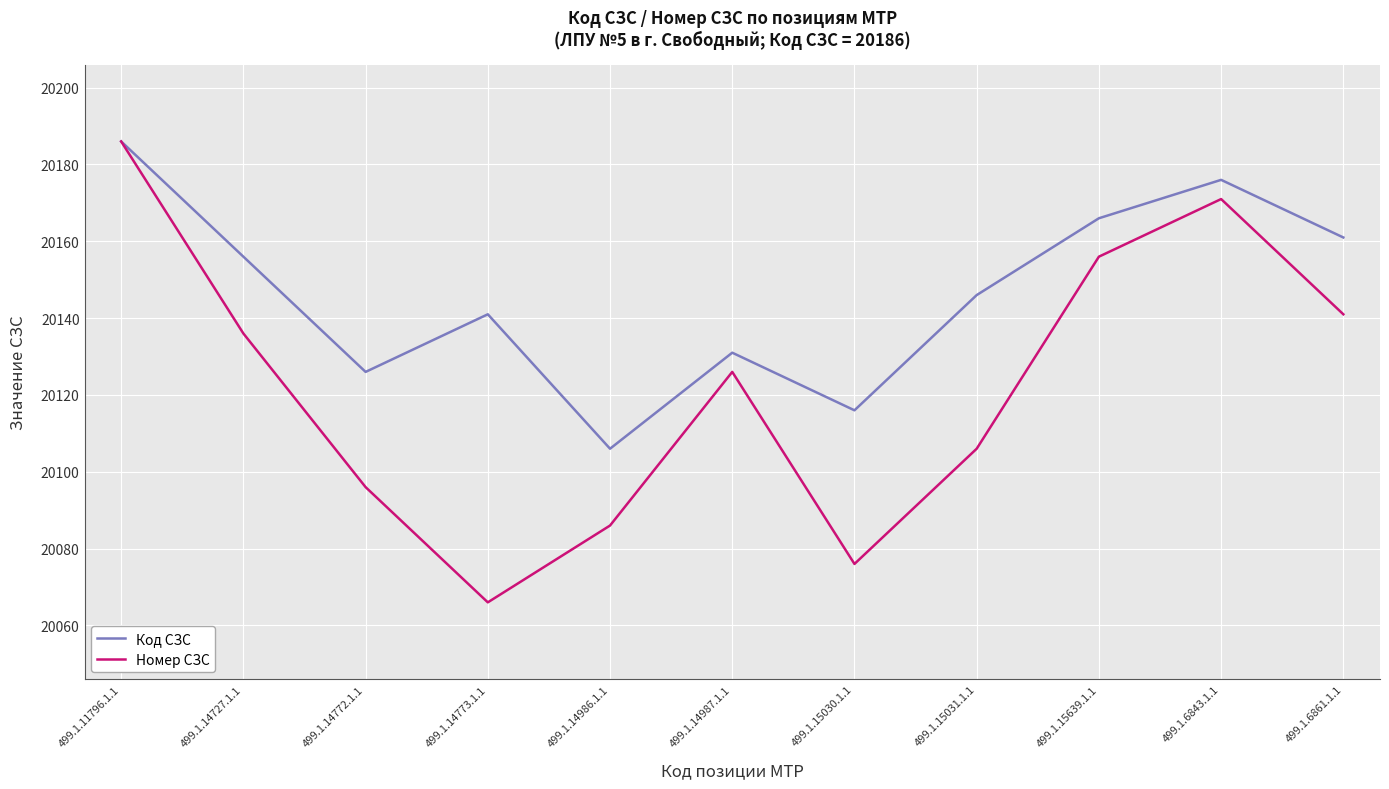

Does the chart display data point markers on the line(s)?

No